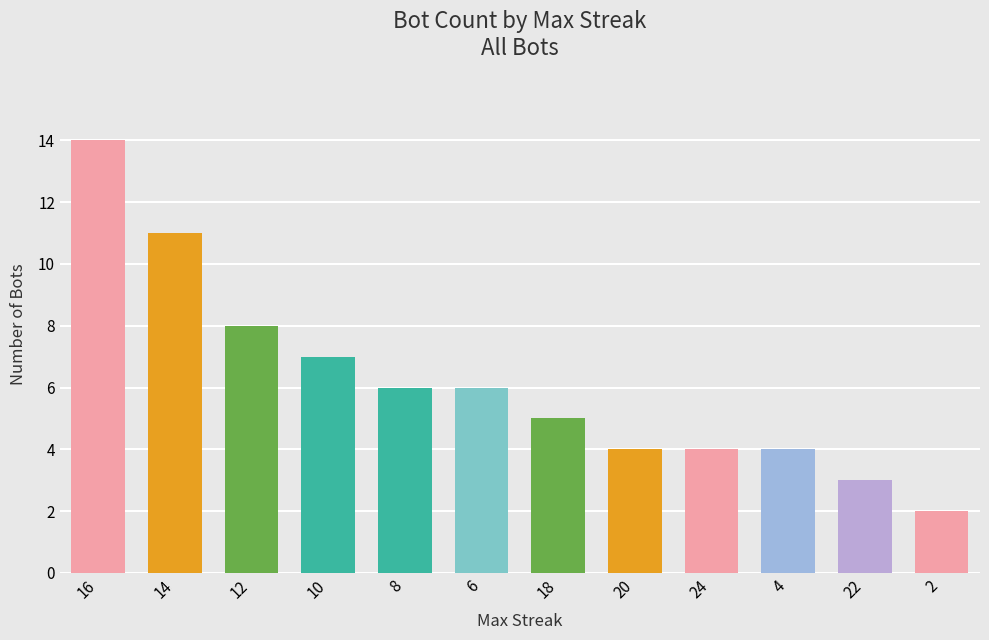

What is the difference between the maximum and minimum values?

12